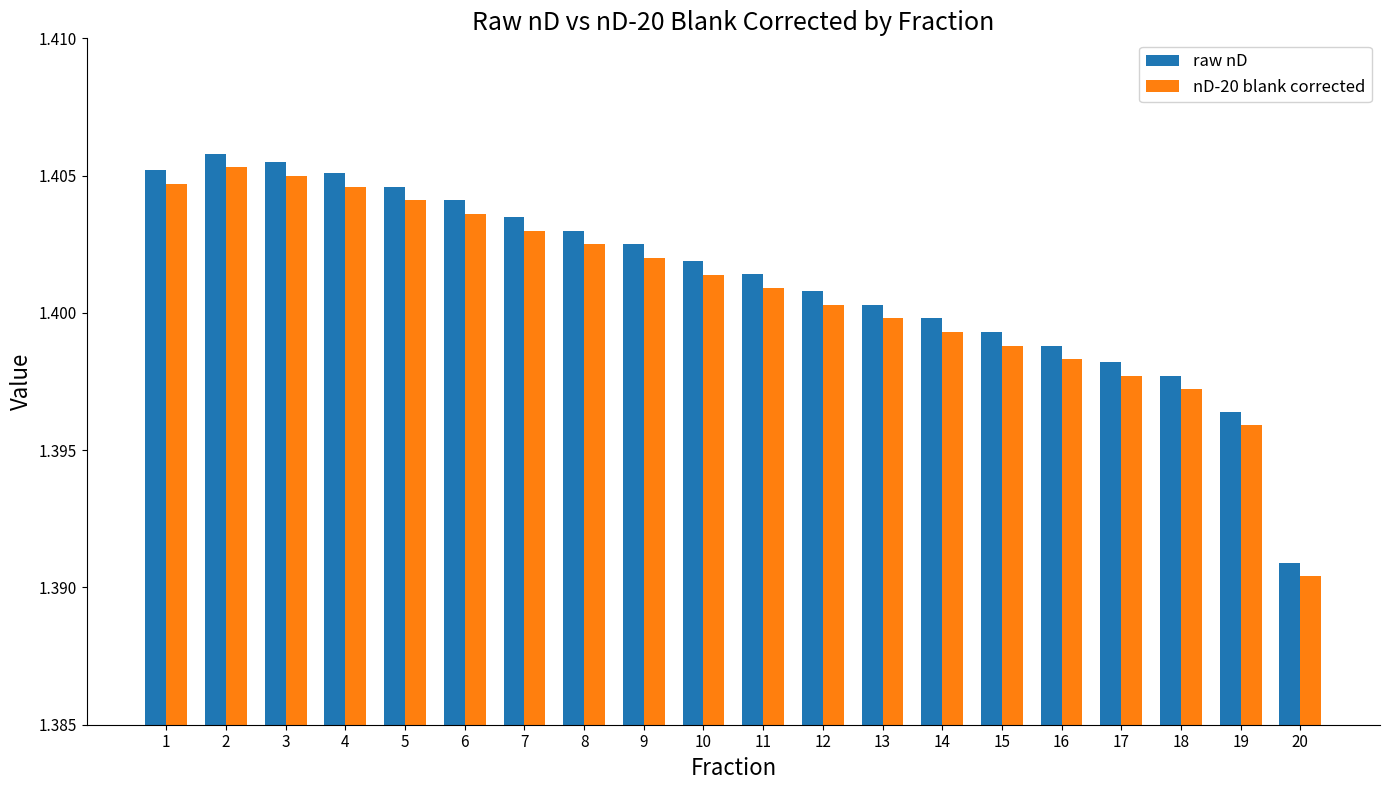

Which series has the largest range (max minus min)?

raw nD